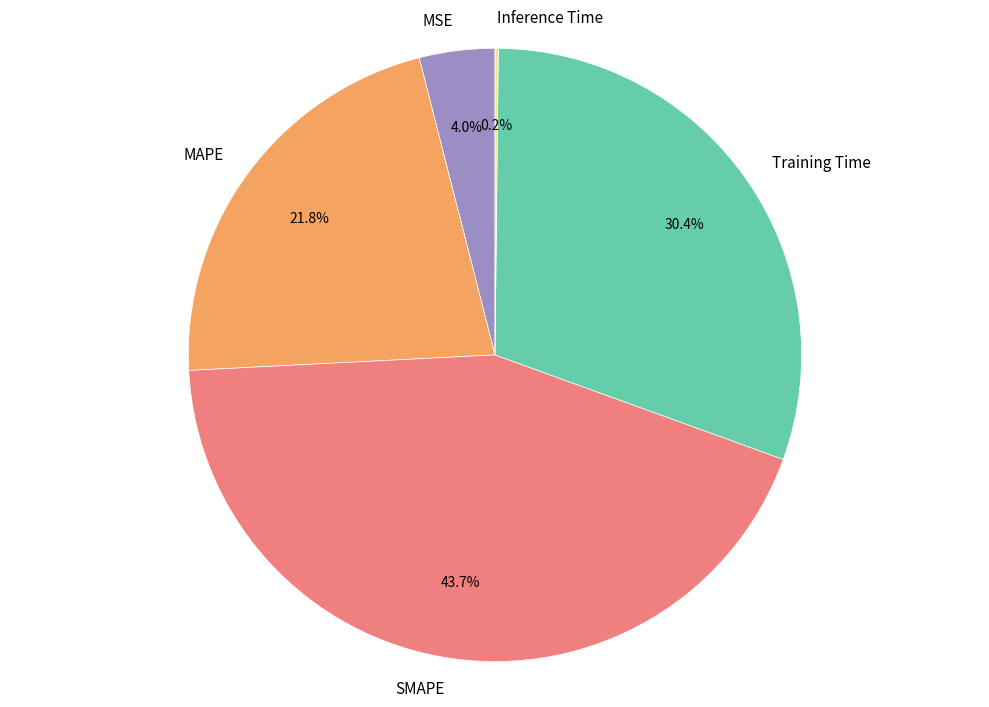

Which category has the biggest portion of the pie?

SMAPE